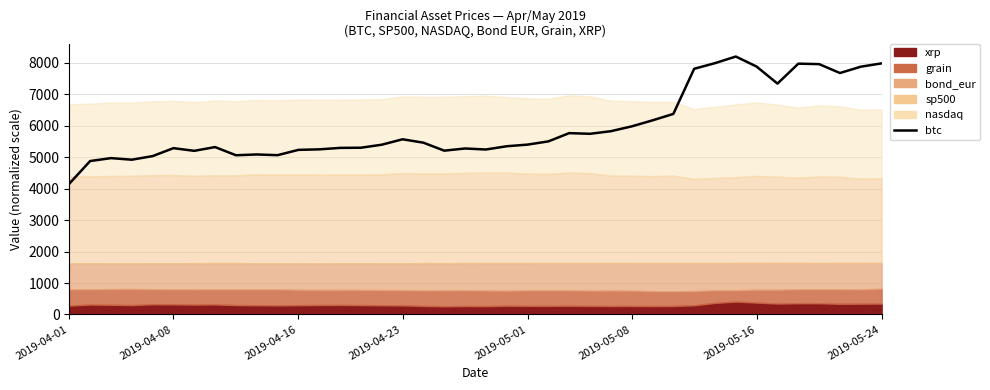

What is the greatest value displayed?

8205.2